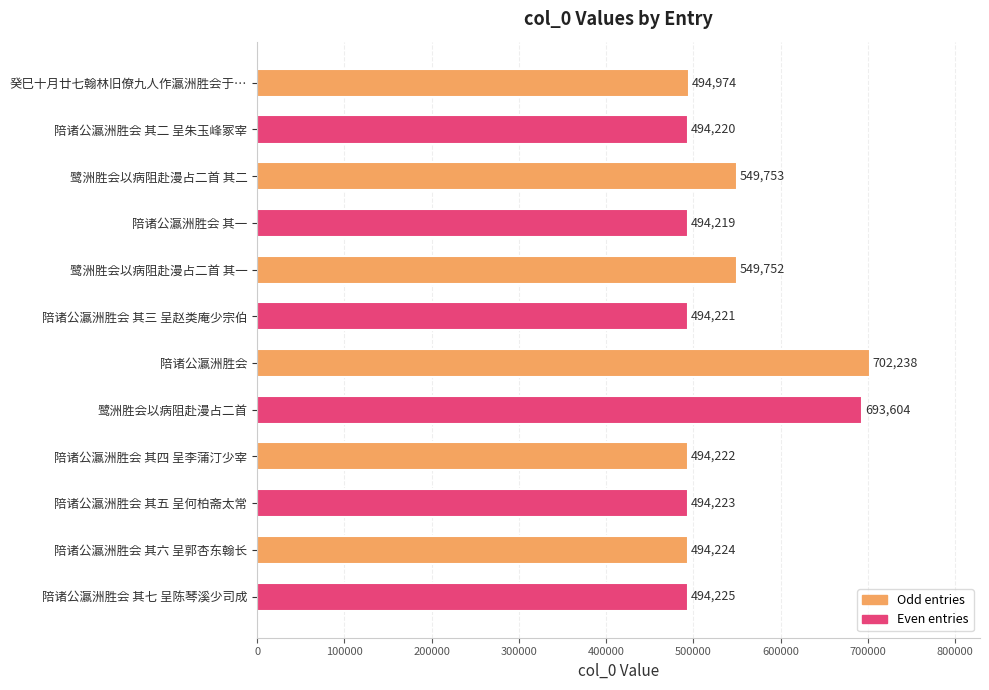

What is the label of the 5th bar from the bottom?

鹭洲胜会以病阻赴漫占二首